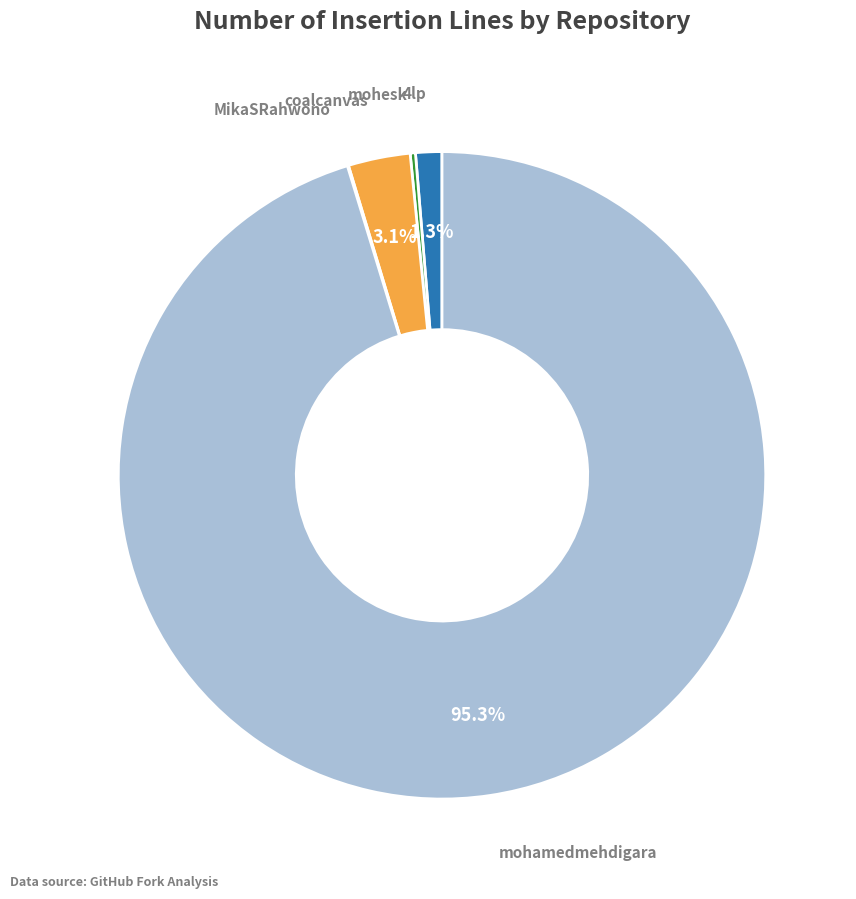

Does any single category account for the majority?

Yes